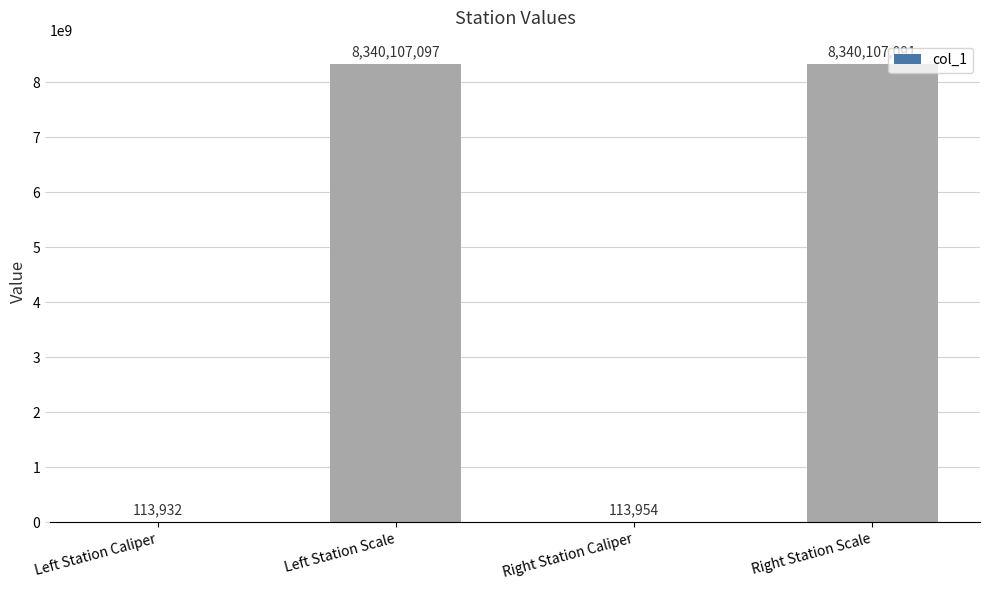

How many distinct data groups are displayed?

1